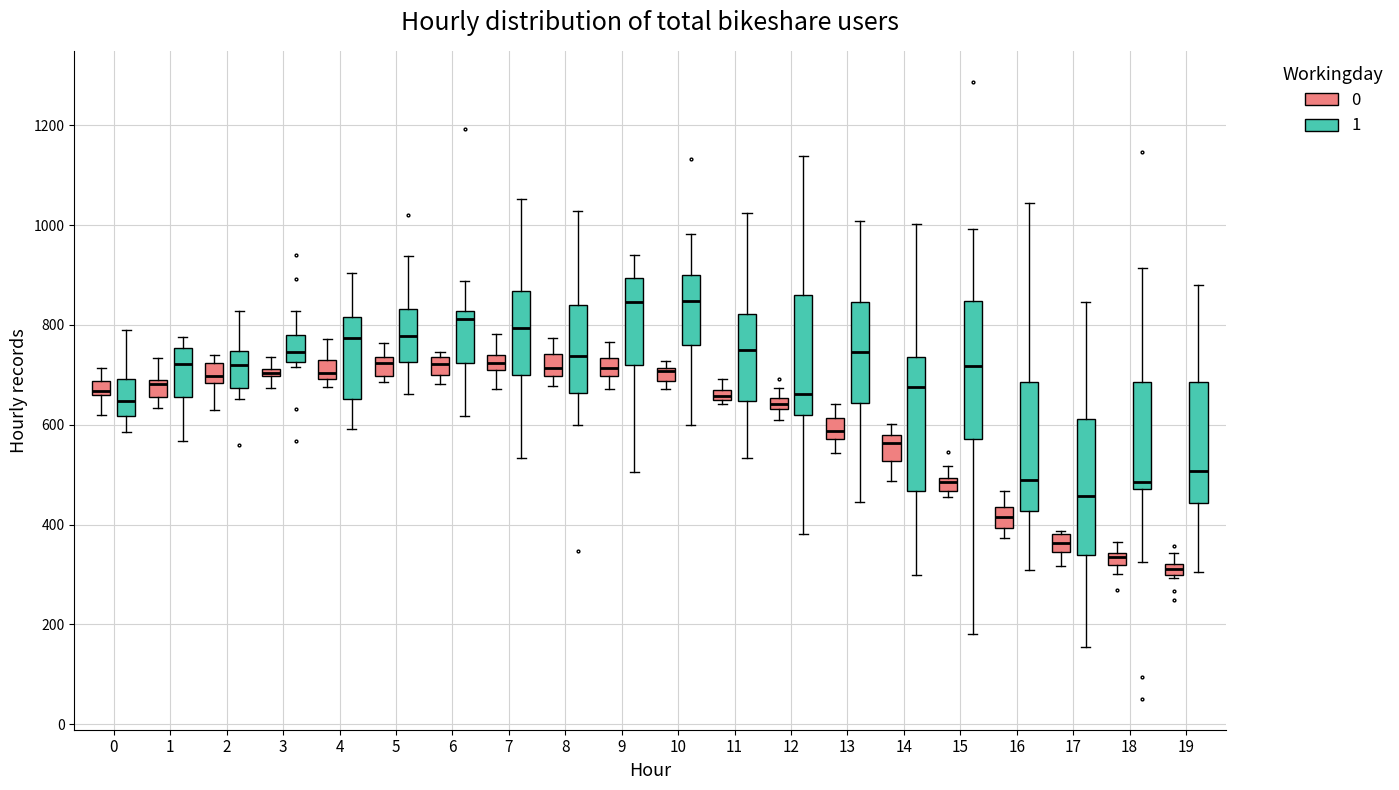

Where does the median line of the box for 14 (1) sit on the y-axis? The values are not printed on the chart, so give them approximately, as read against the axis.

680